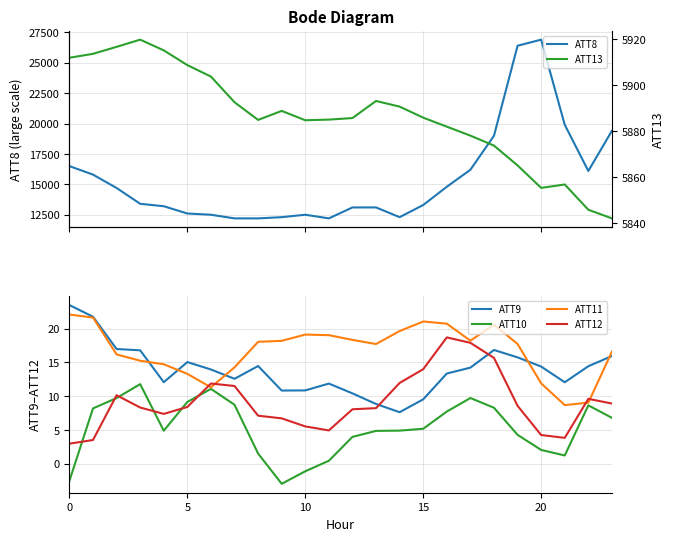

True or false: ATT10 and ATT9 cross at least once.

False